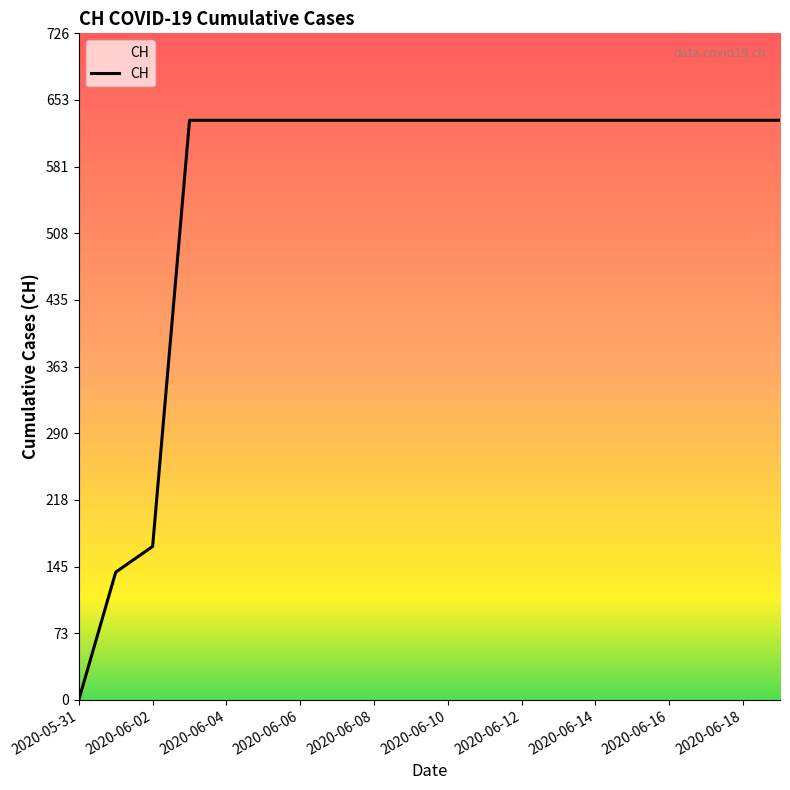

What is the label of the 18th point from the left?

2020-06-17